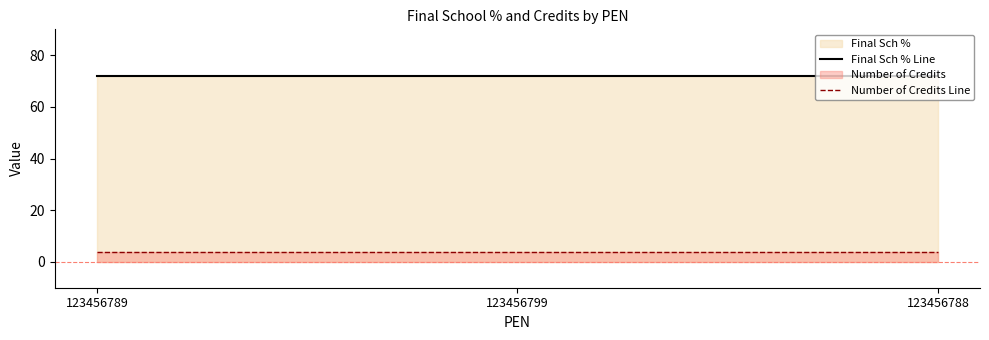

Reading right to left, what are all the values shown in this chart?

Final Sch % Line: 123456788=72	123456799=72	123456789=72
Number of Credits Line: 123456788=4	123456799=4	123456789=4